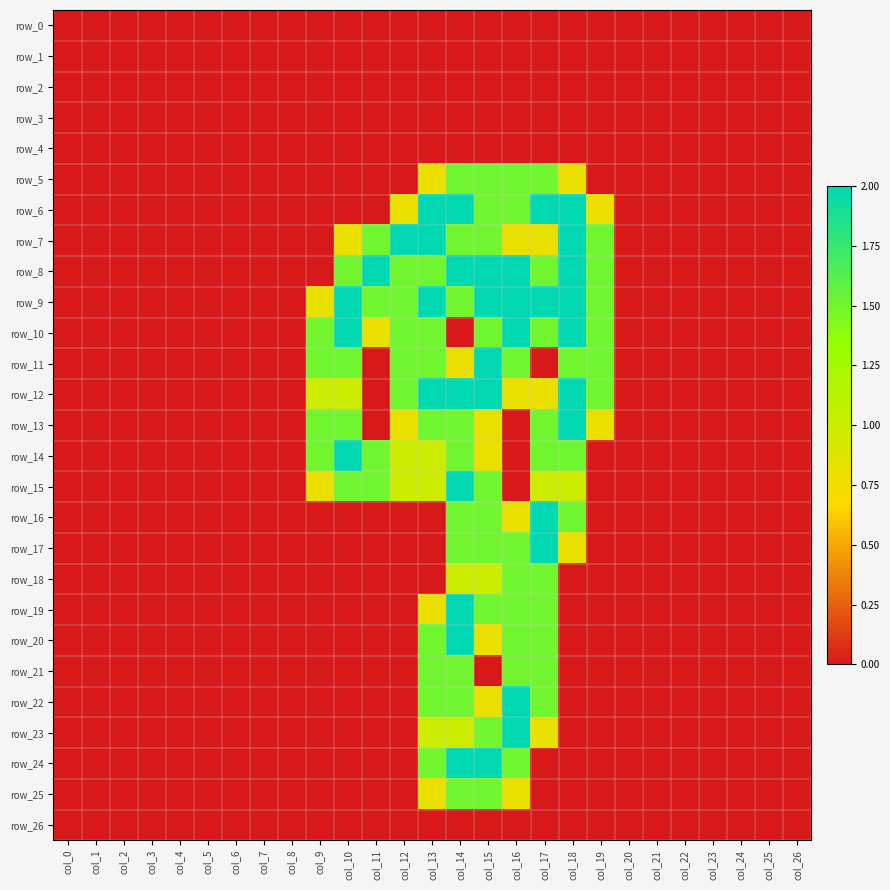

How many row_21 values are between 0 and 1?

23